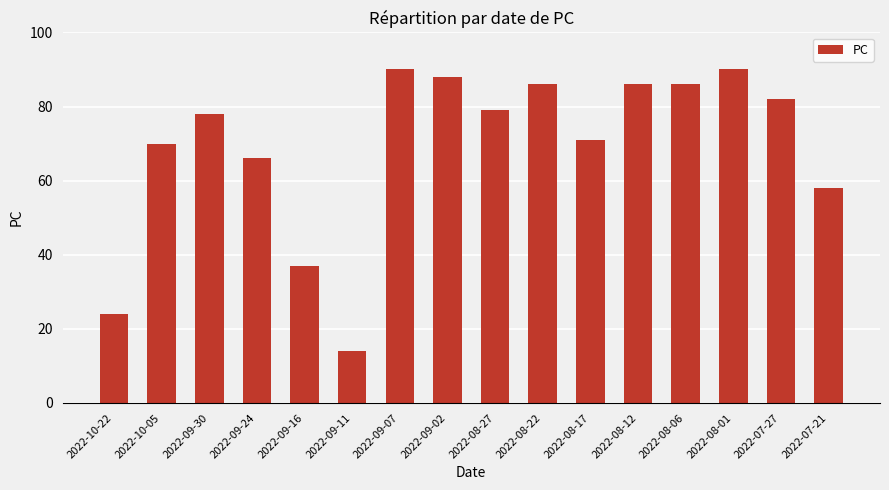

What is the sum of the values at 2022-08-27 and 2022-09-11?

93